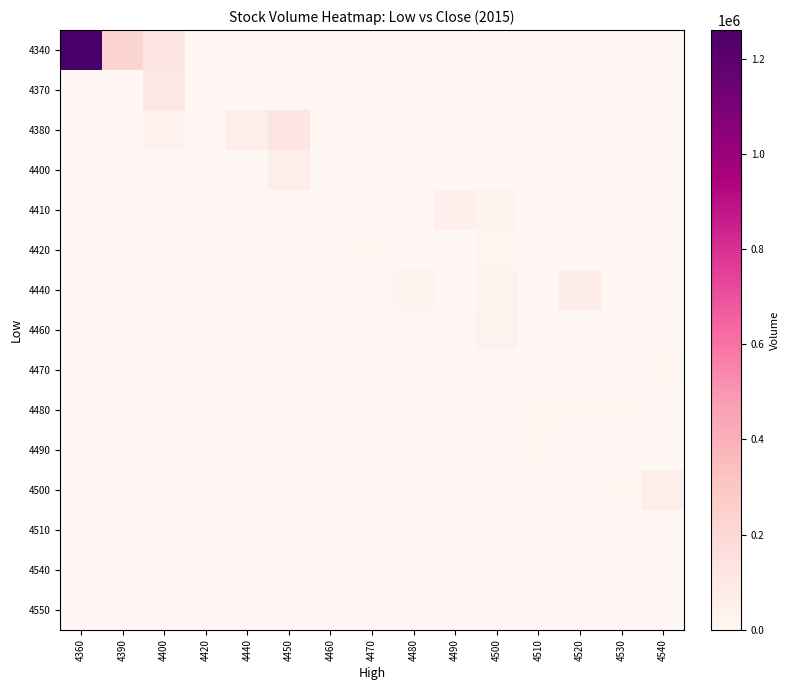

Which series has the largest total across all categories?

4340